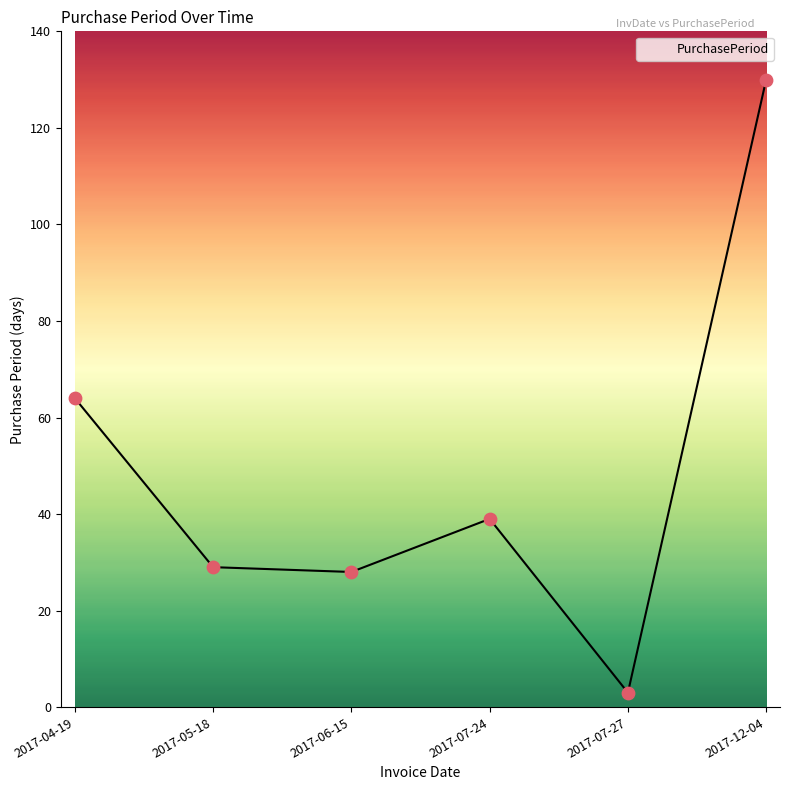

What is the change in value from 2017-04-19 to 2017-12-04?

+66